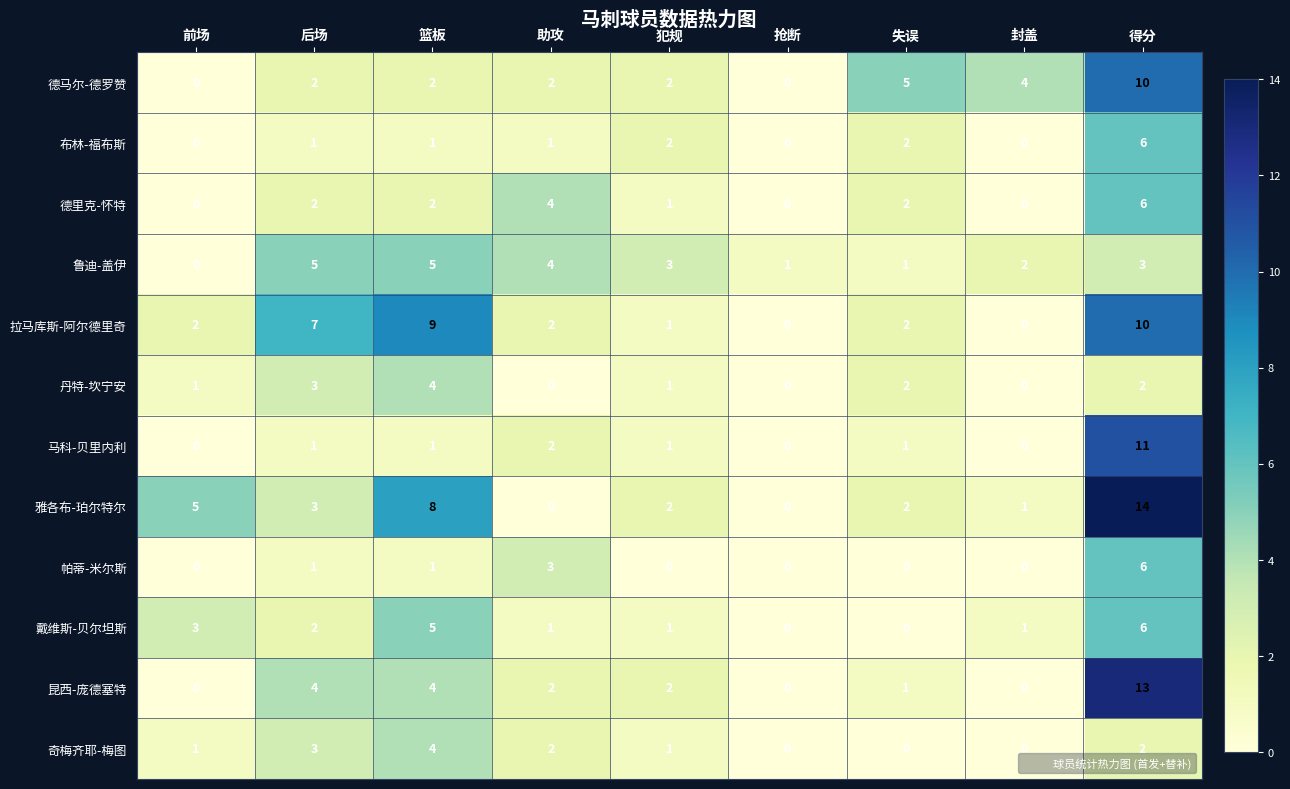

What is the total value across all series at 犯规?

17